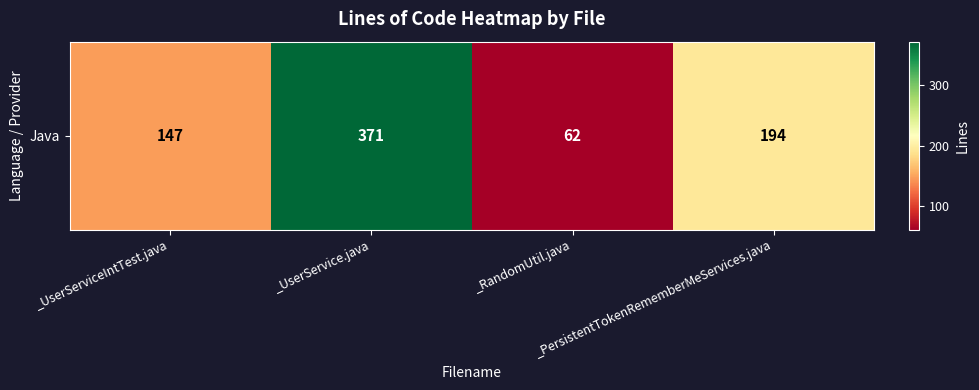

List the labels in order of value, smallest first.

_RandomUtil.java, _UserServiceIntTest.java, _PersistentTokenRememberMeServices.java, _UserService.java